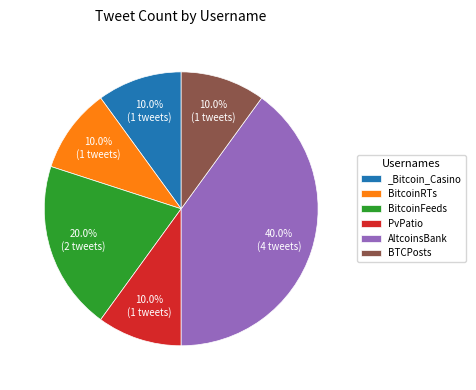

What is the ratio of the value at PvPatio to the value at BTCPosts?

1.0